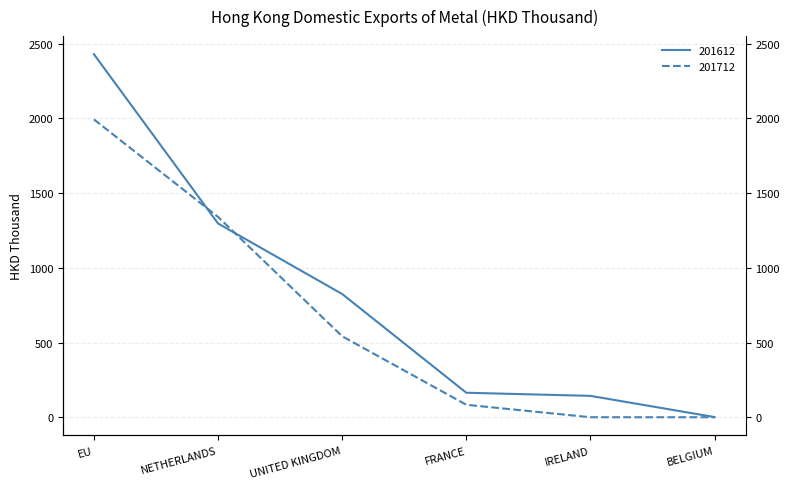

List the series in order of their overall mean, lowest first.

201712, 201612